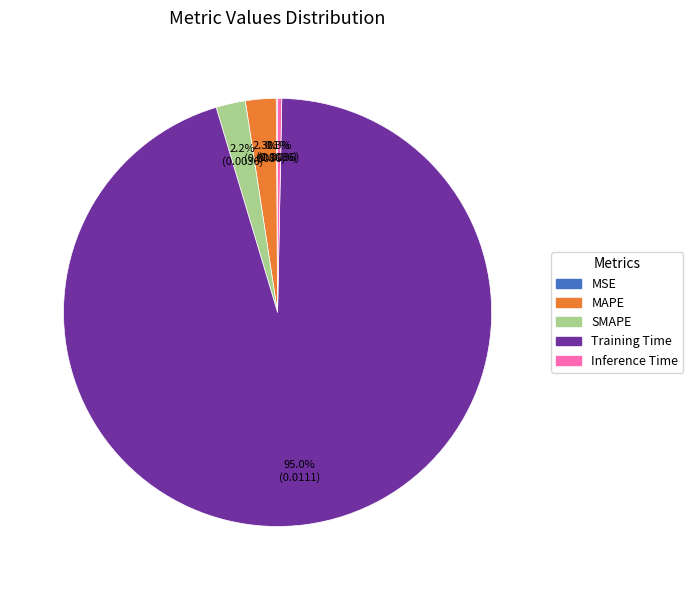

What percentage is the SMAPE slice, to the nearest percent?

2%